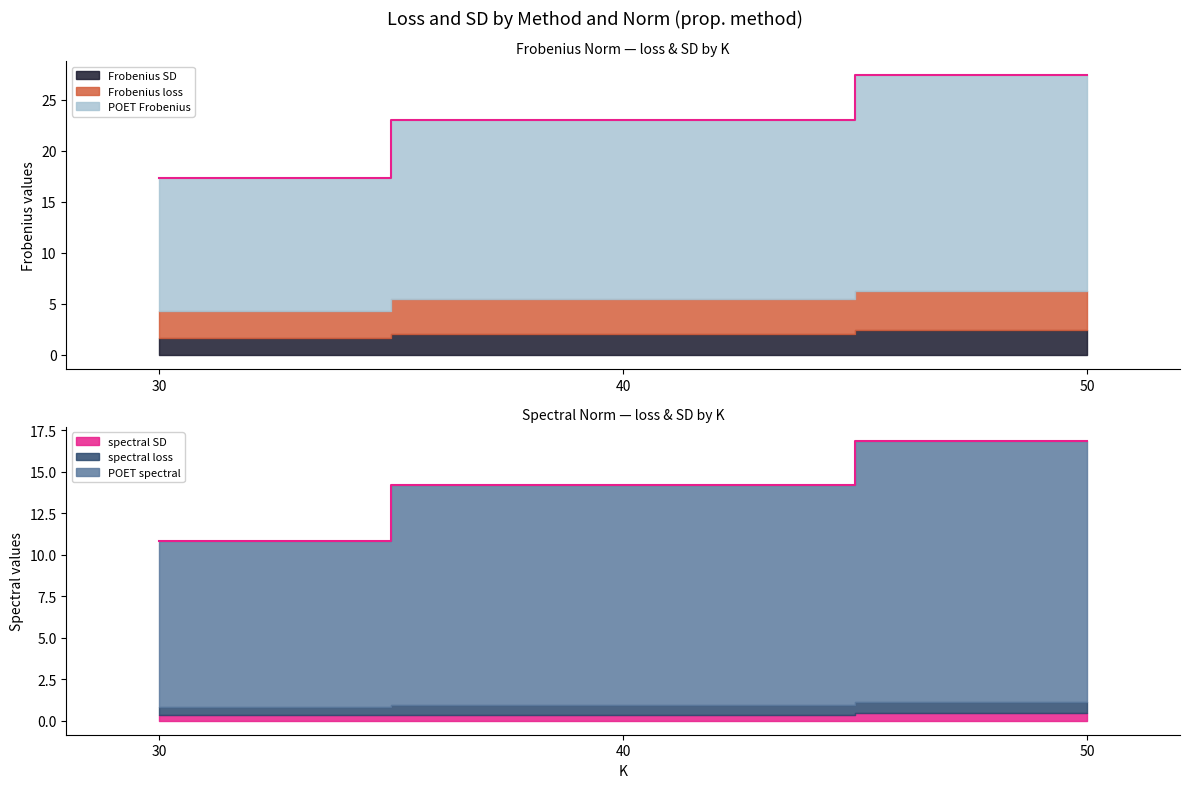

What is the value of the spectral SD point at the 2nd from the left?

0.4